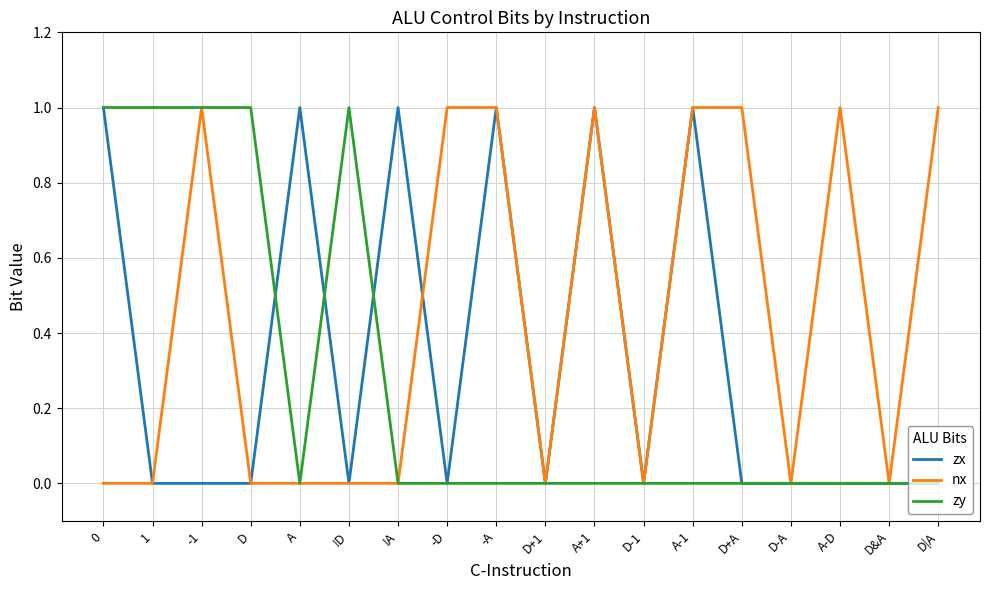

The nx series shows 0 at D. True or false?

True